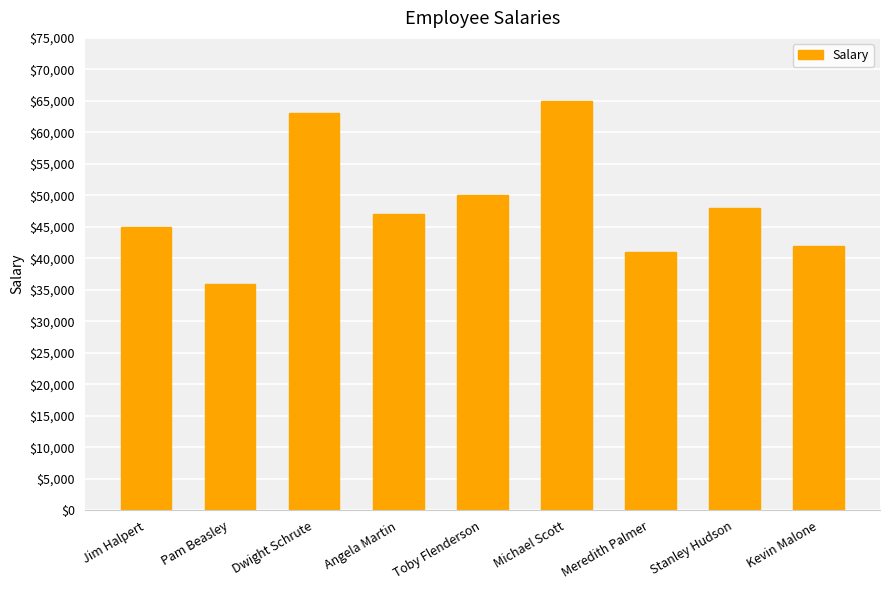

Rank the categories by value from highest to lowest.

Michael Scott, Dwight Schrute, Toby Flenderson, Stanley Hudson, Angela Martin, Jim Halpert, Kevin Malone, Meredith Palmer, Pam Beasley